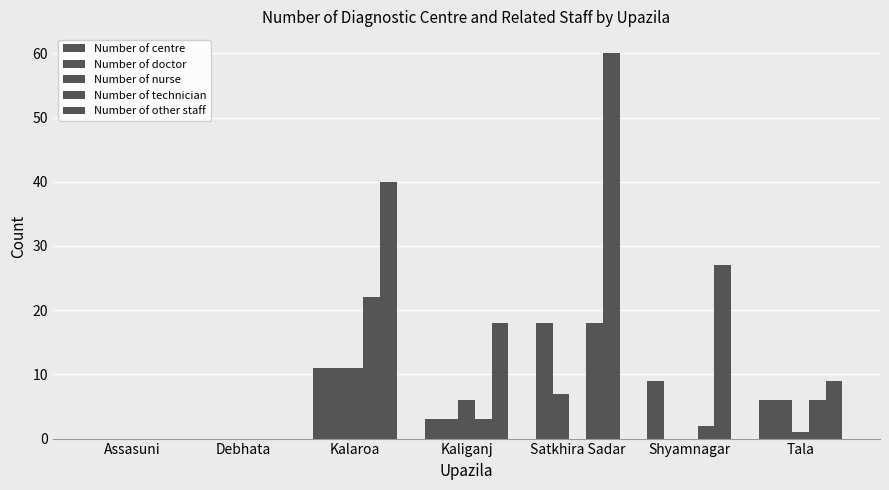

The Number of nurse series shows 0 at Satkhira Sadar. True or false?

True